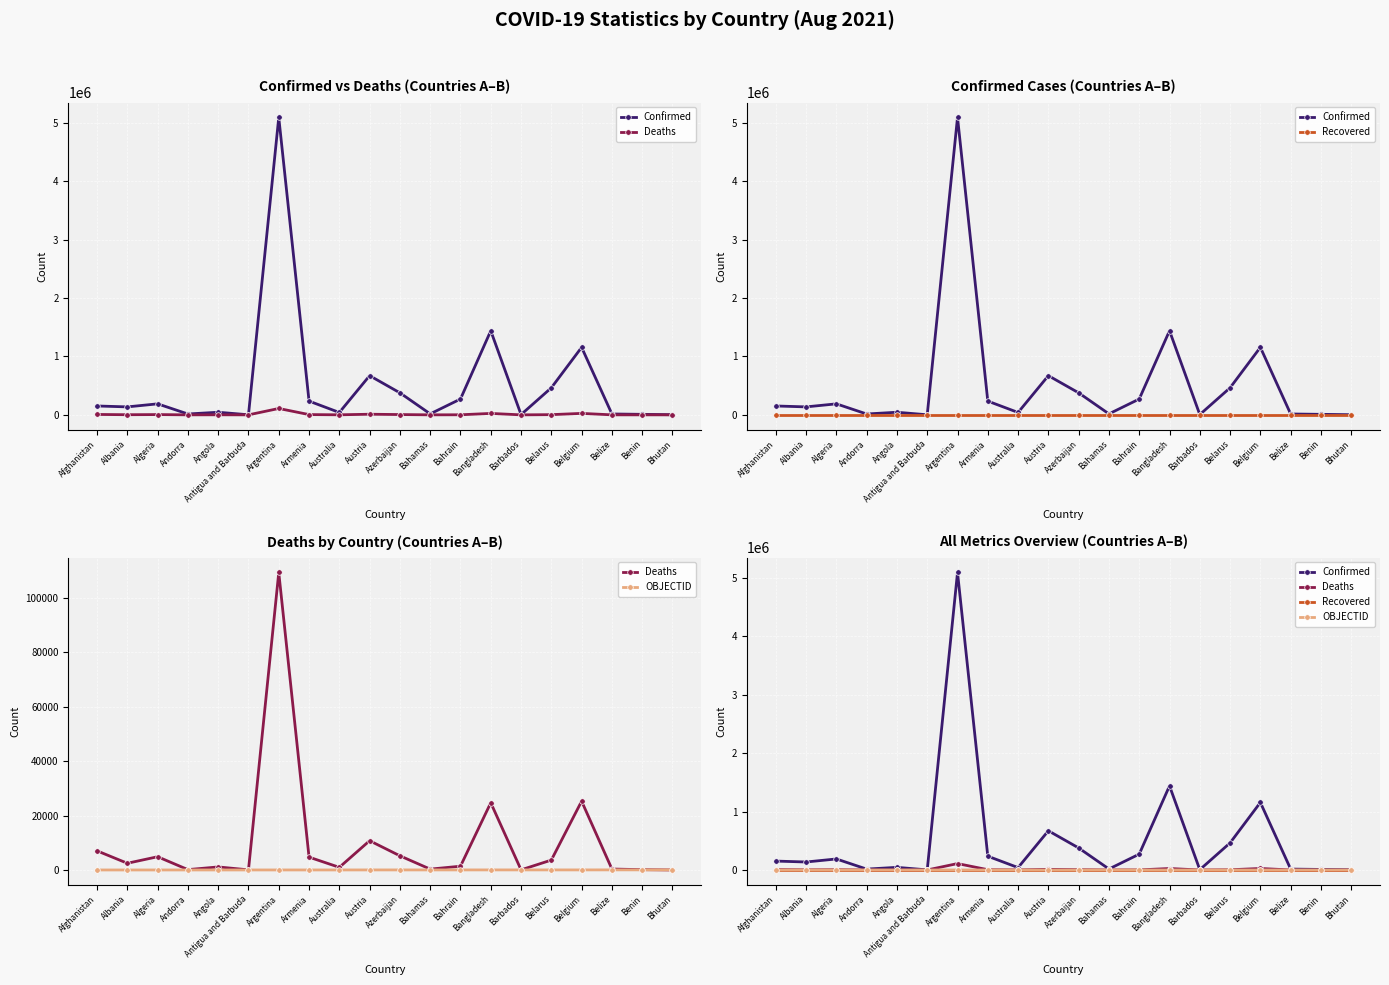

Which series has the widest spread of values?

Confirmed